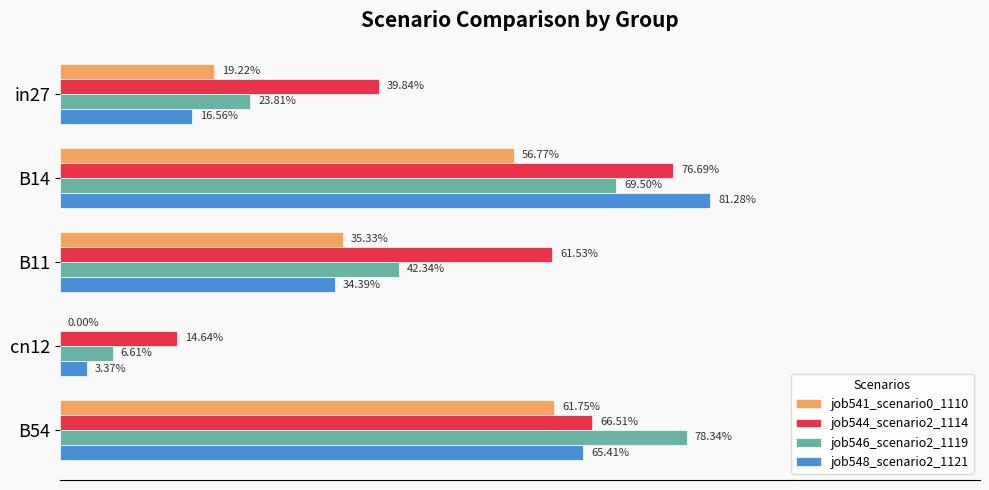

What is the maximum value for job546_scenario2_1119?

0.8